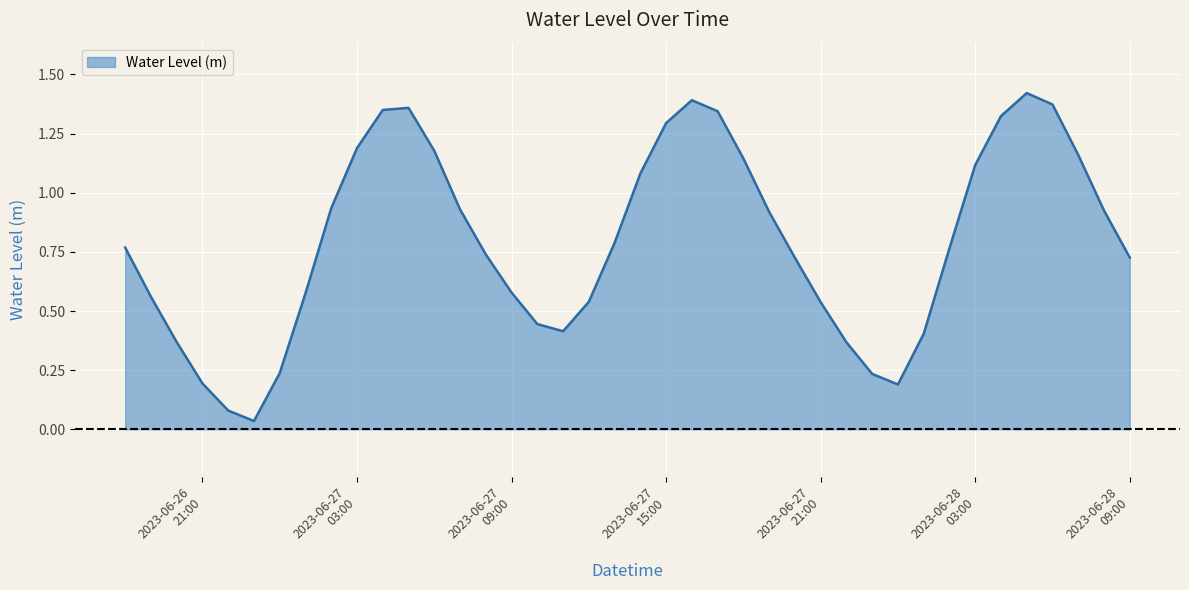

How many lines are shown in the chart?

1